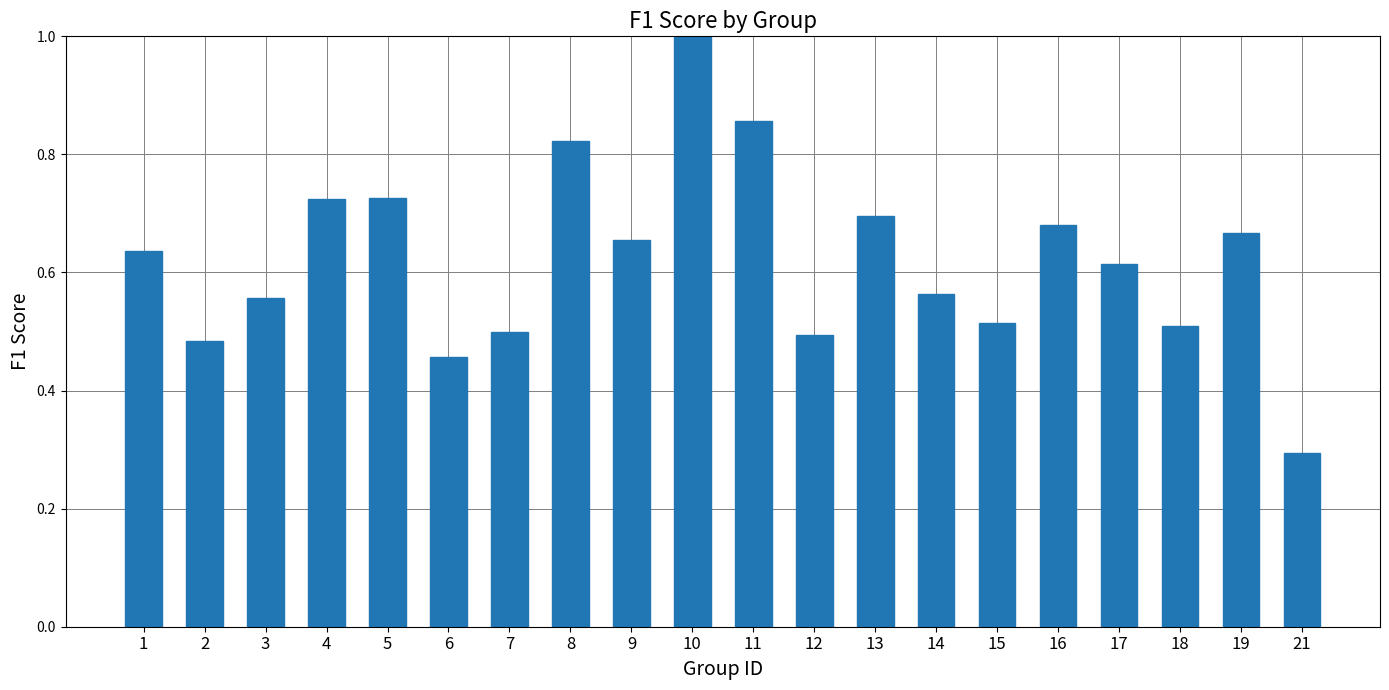

What is the value of the 10th bar from the left?

1.0